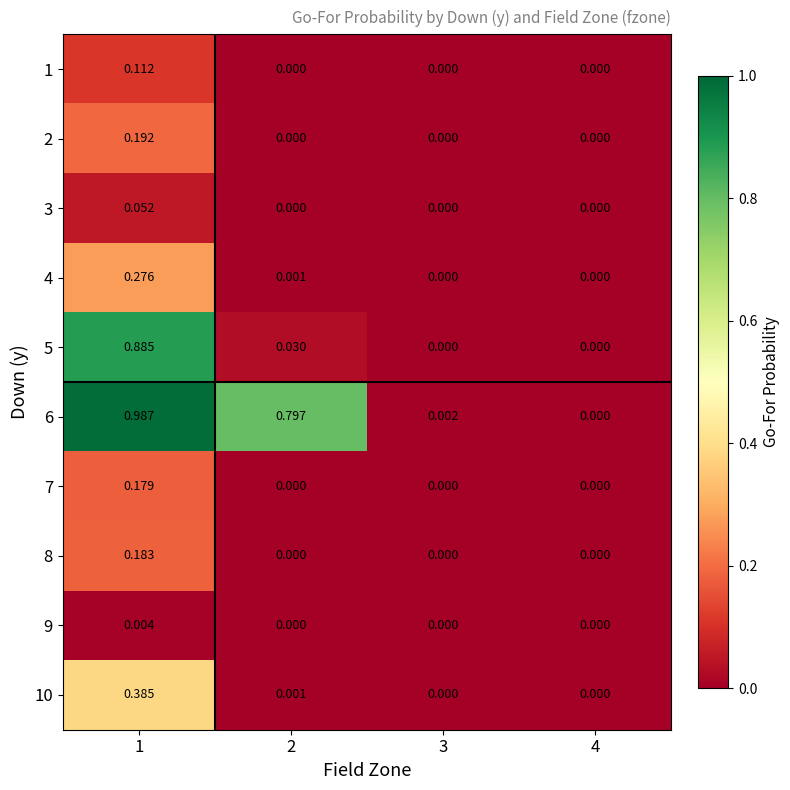

Is the value of 6 at 1 greater than the value of 8 at 4?

Yes